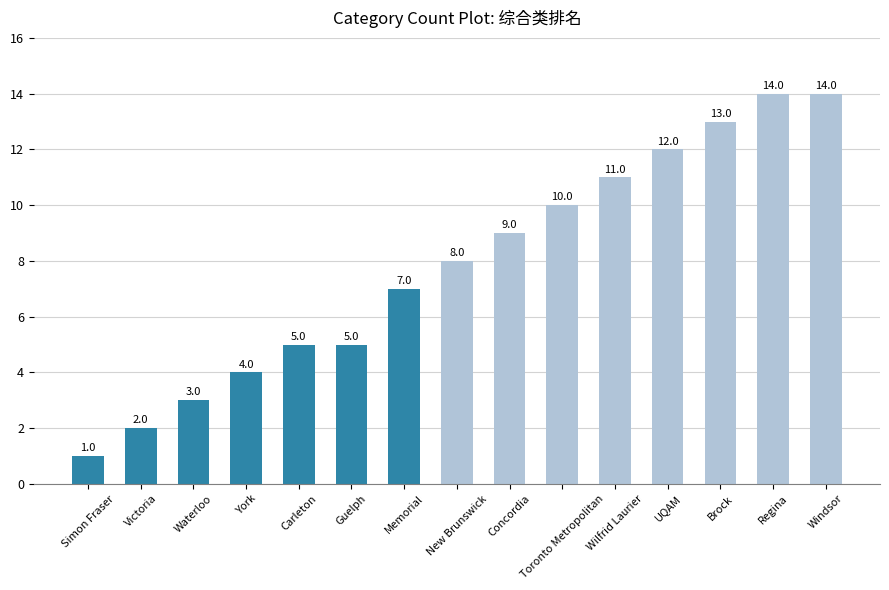

Are the bars grouped side by side (vs. stacked)?

No